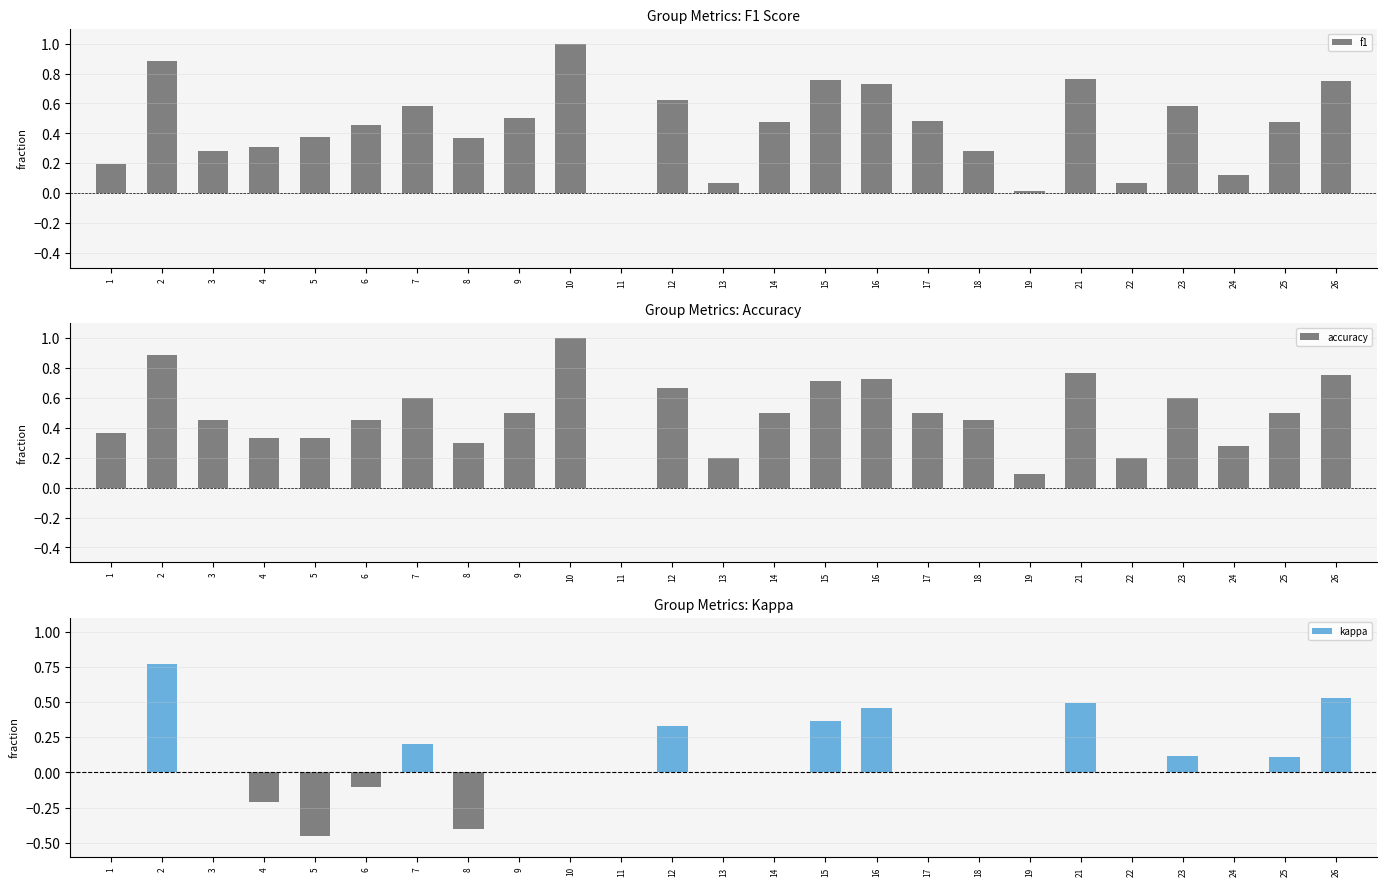

What is the total value across all series at 13?

0.3